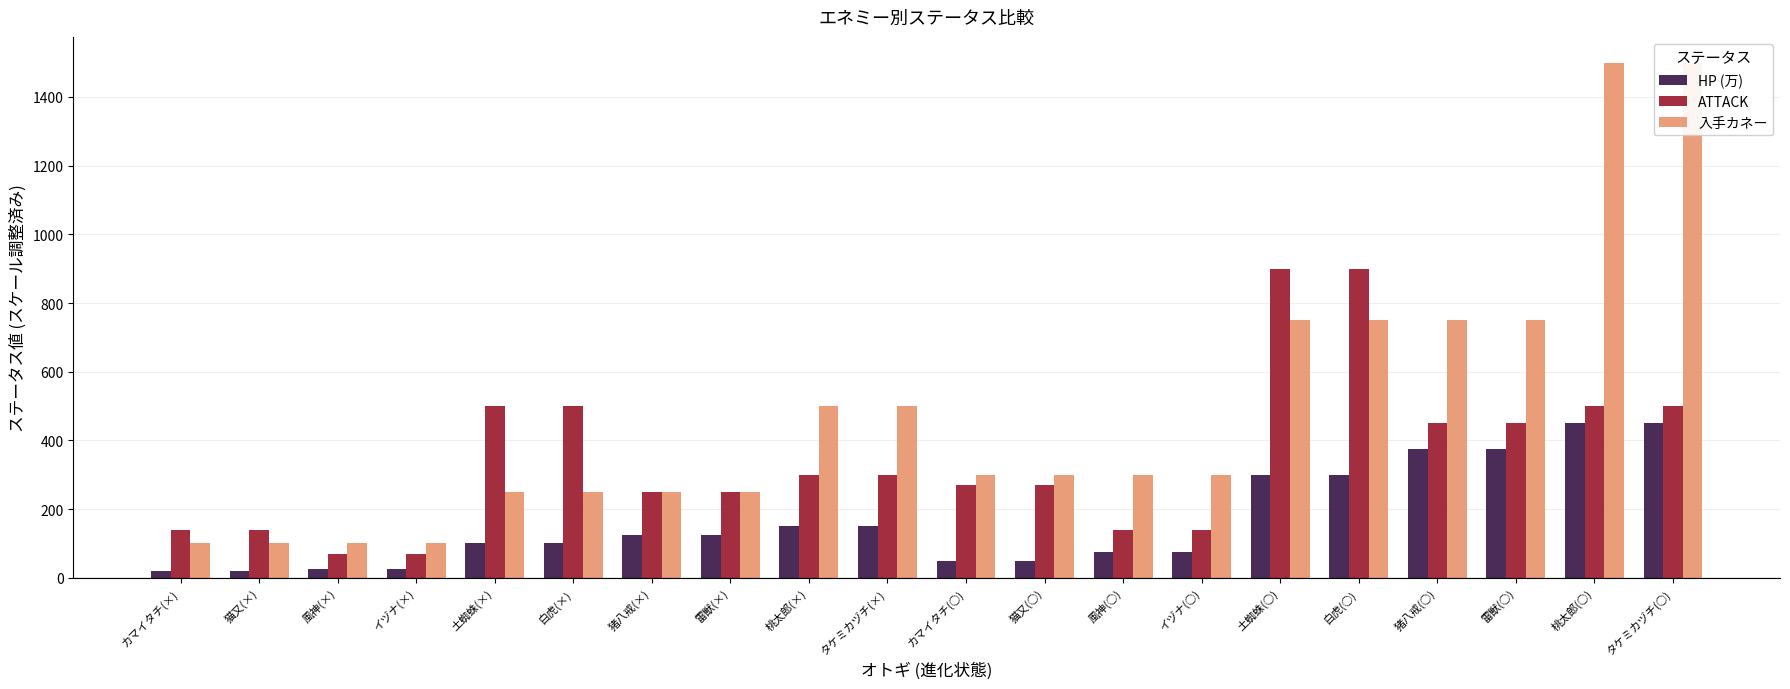

At which label is 入手カネー closest to 800?

土蜘蛛(○)